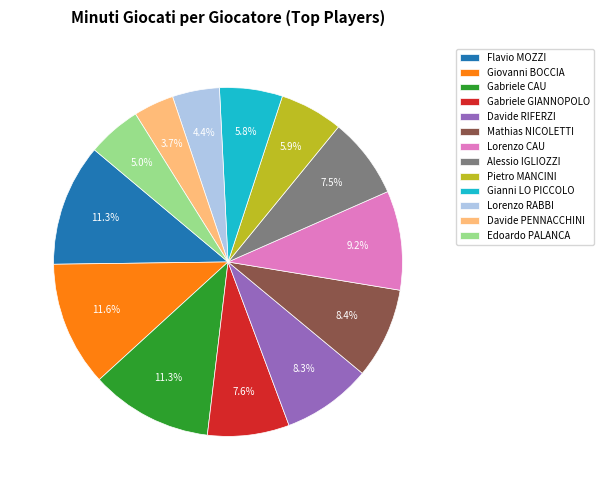

What percentage is the Davide PENNACCHINI slice, to the nearest percent?

4%